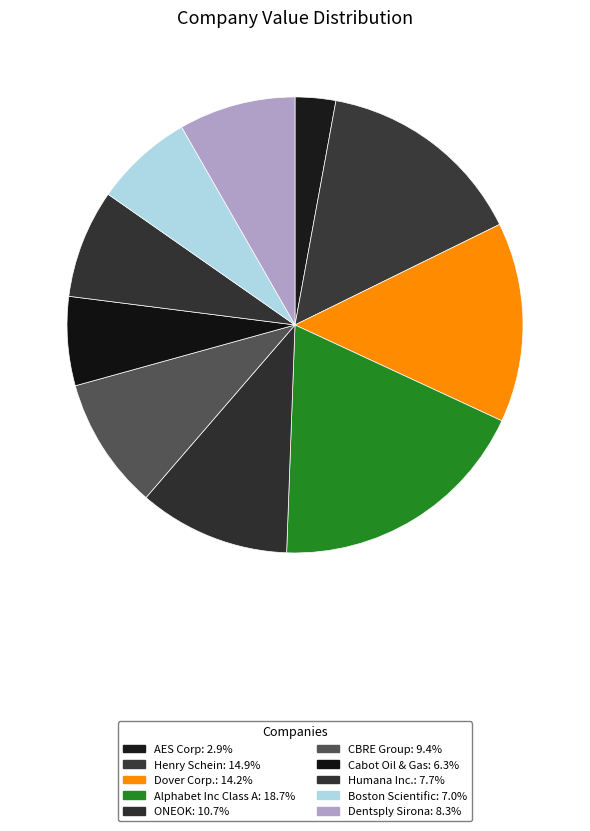

How many slices are in this pie chart?

10